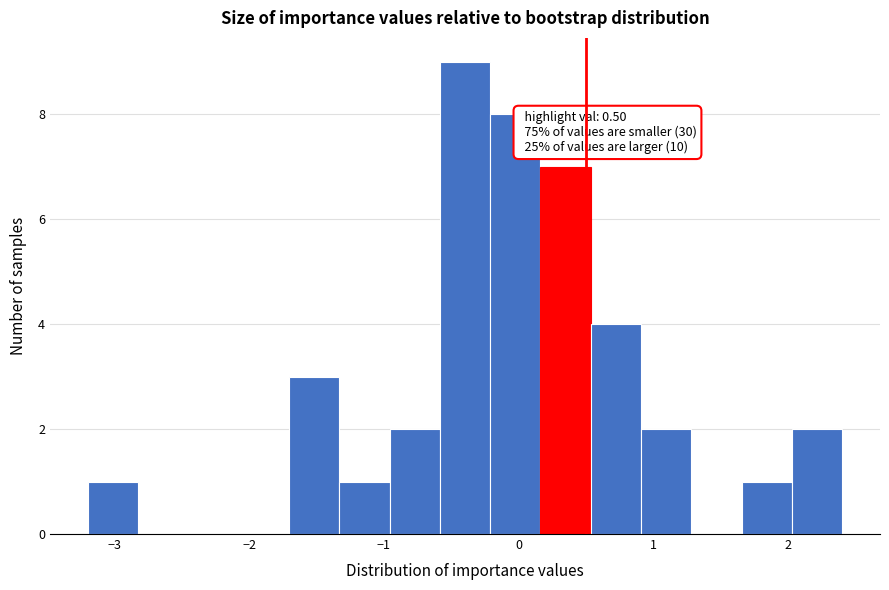

Read against the x-axis, roughly where is the centre of the tallest bar?

-0.4